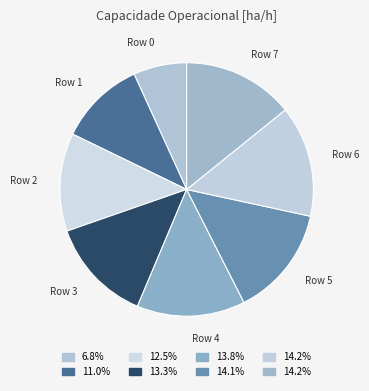

How many segments does this pie chart have?

8